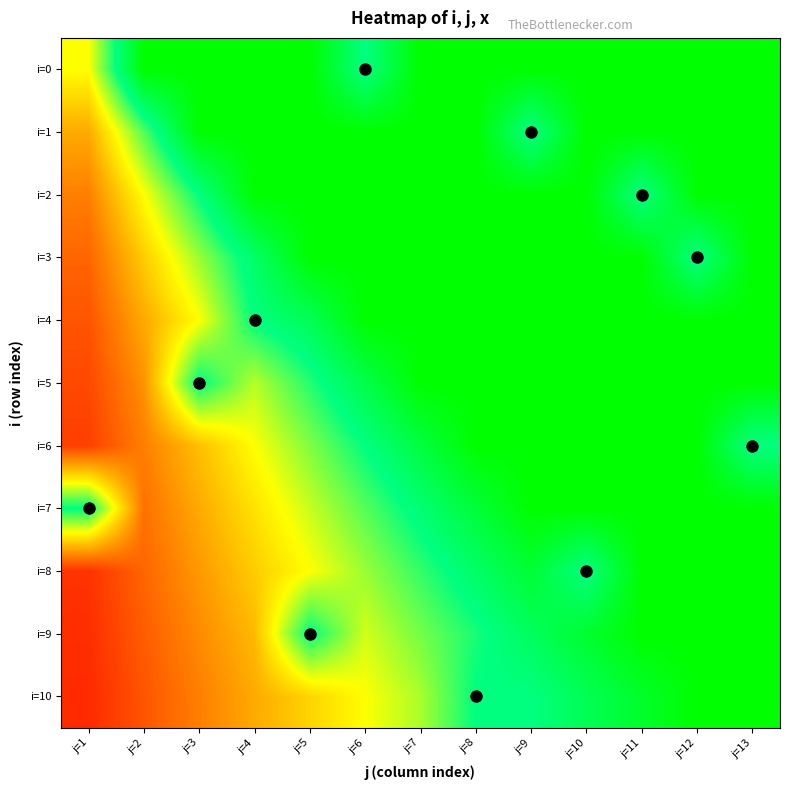

Reading right to left, what are all the values shown in this chart?

i=0: j=13=1.0	j=12=1.0	j=11=1.0	j=10=1.0	j=9=1.0	j=8=1.0	j=7=1.0	j=6=0.8	j=5=1.0	j=4=1.0	j=3=1.0	j=2=1.0	j=1=0.5
i=1: j=13=1.0	j=12=1.0	j=11=1.0	j=10=1.0	j=9=0.8	j=8=1.0	j=7=1.0	j=6=1.0	j=5=1.0	j=4=1.0	j=3=1.0	j=2=0.7	j=1=0.3
i=2: j=13=1.0	j=12=1.0	j=11=0.8	j=10=1.0	j=9=1.0	j=8=1.0	j=7=1.0	j=6=1.0	j=5=1.0	j=4=1.0	j=3=0.8	j=2=0.5	j=1=0.2
i=3: j=13=1.0	j=12=0.8	j=11=1.0	j=10=1.0	j=9=1.0	j=8=1.0	j=7=1.0	j=6=1.0	j=5=1.0	j=4=0.8	j=3=0.6	j=2=0.4	j=1=0.2
i=4: j=13=1.0	j=12=1.0	j=11=1.0	j=10=1.0	j=9=1.0	j=8=1.0	j=7=1.0	j=6=1.0	j=5=0.8	j=4=0.8	j=3=0.5	j=2=0.3	j=1=0.2
i=5: j=13=1.0	j=12=1.0	j=11=1.0	j=10=1.0	j=9=1.0	j=8=1.0	j=7=1.0	j=6=0.9	j=5=0.7	j=4=0.6	j=3=0.8	j=2=0.3	j=1=0.1
i=6: j=13=0.8	j=12=1.0	j=11=1.0	j=10=1.0	j=9=1.0	j=8=1.0	j=7=0.9	j=6=0.8	j=5=0.6	j=4=0.5	j=3=0.4	j=2=0.2	j=1=0.1
i=7: j=13=1.0	j=12=1.0	j=11=1.0	j=10=1.0	j=9=1.0	j=8=0.9	j=7=0.8	j=6=0.7	j=5=0.6	j=4=0.4	j=3=0.3	j=2=0.2	j=1=0.8
i=8: j=13=1.0	j=12=1.0	j=11=1.0	j=10=0.8	j=9=0.9	j=8=0.8	j=7=0.7	j=6=0.6	j=5=0.5	j=4=0.4	j=3=0.3	j=2=0.2	j=1=0.1
i=9: j=13=1.0	j=12=1.0	j=11=1.0	j=10=0.9	j=9=0.8	j=8=0.7	j=7=0.6	j=6=0.5	j=5=0.8	j=4=0.4	j=3=0.3	j=2=0.2	j=1=0.1
i=10: j=13=1.0	j=12=1.0	j=11=0.9	j=10=0.8	j=9=0.8	j=8=0.8	j=7=0.6	j=6=0.5	j=5=0.4	j=4=0.3	j=3=0.2	j=2=0.2	j=1=0.1